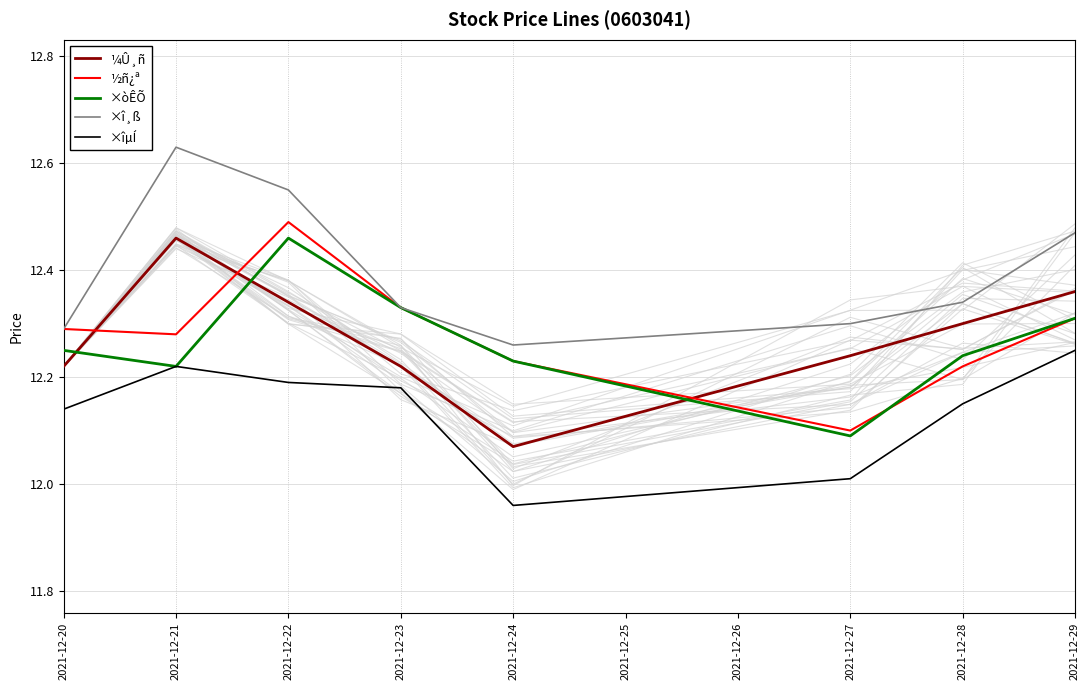

After their last crossing, which series has the higher values: ×òÊÕ or ½ñ¿ª?

×òÊÕ